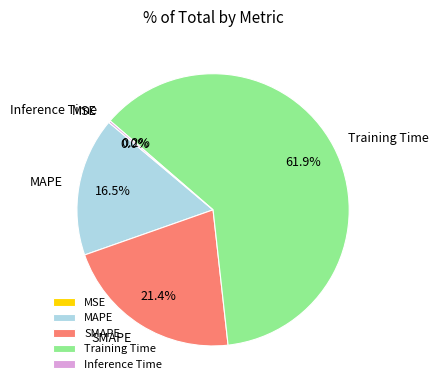

What is the largest slice in the pie chart?

Training Time